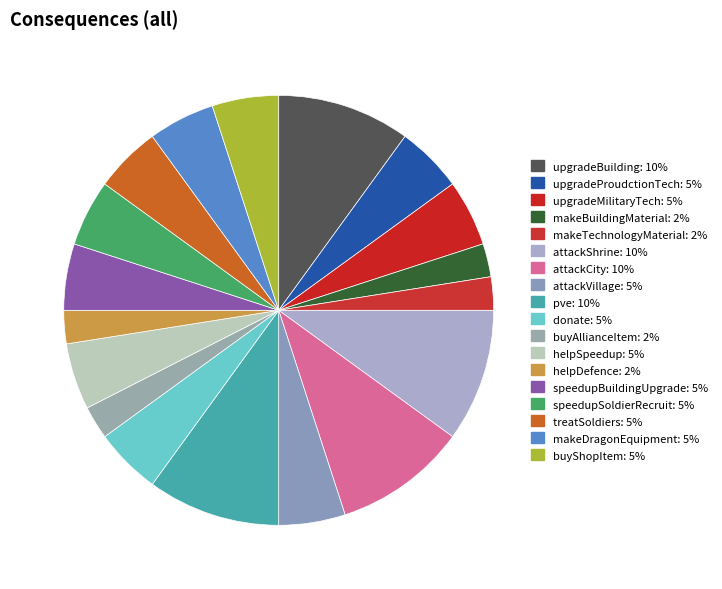

How many slices are in this pie chart?

18